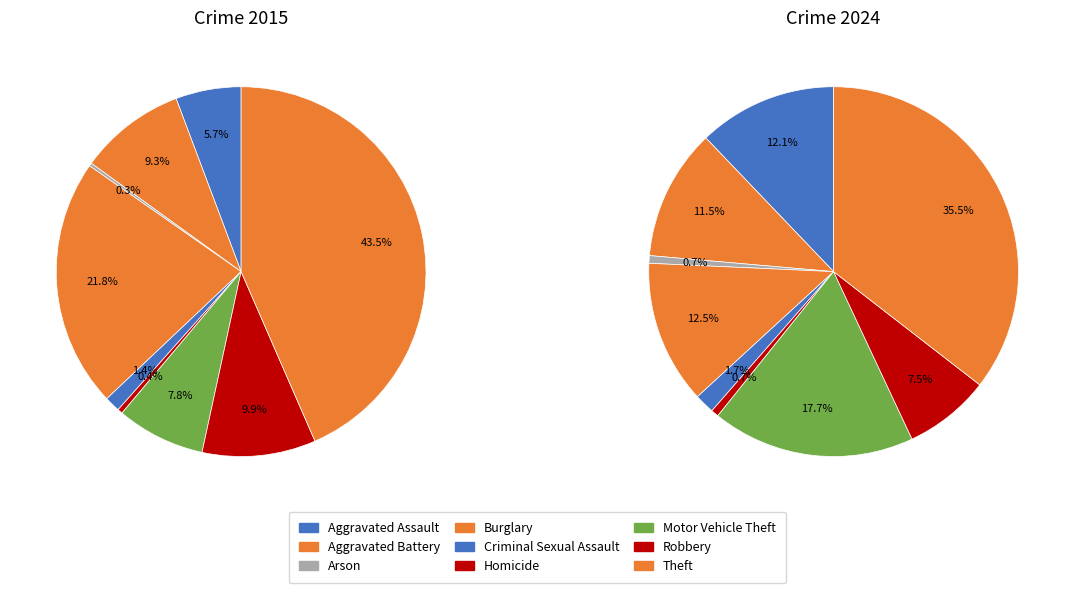

To the nearest percent, what percentage of the pie is Criminal Sexual Assault?

1%